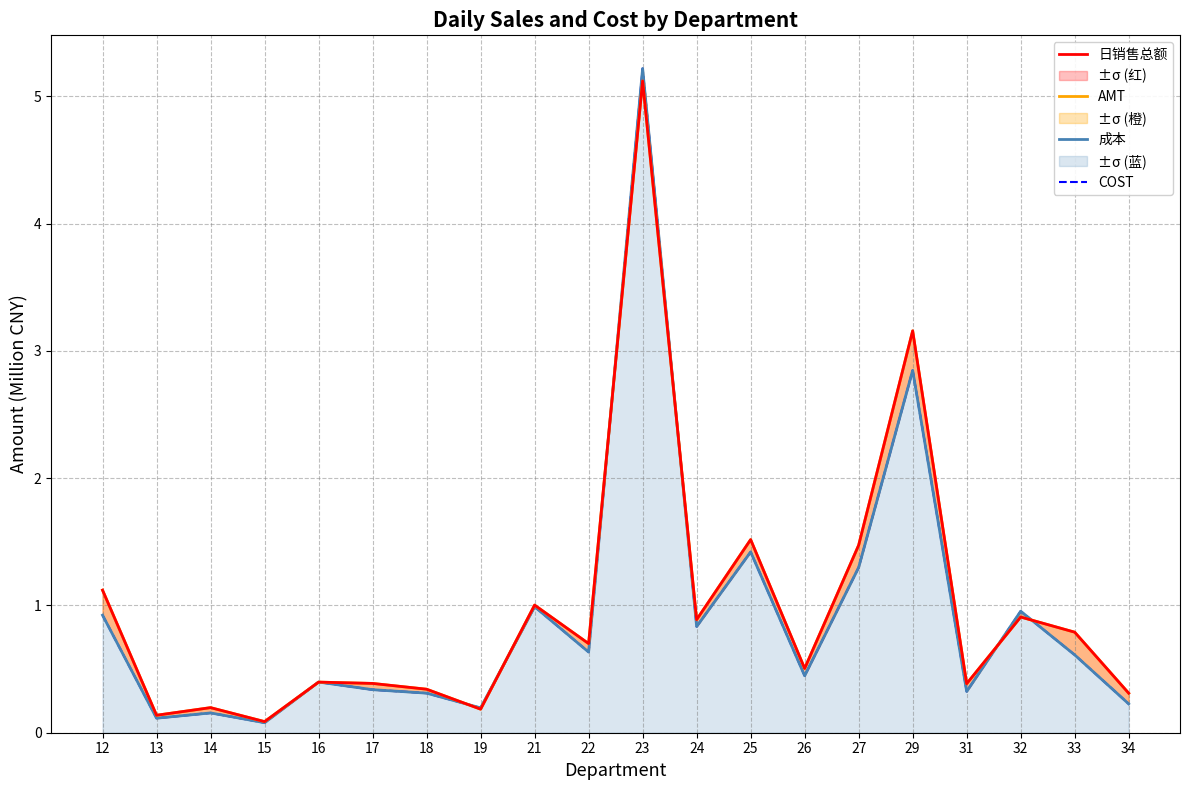

What is the difference between the highest and lowest values at 29?

0.3